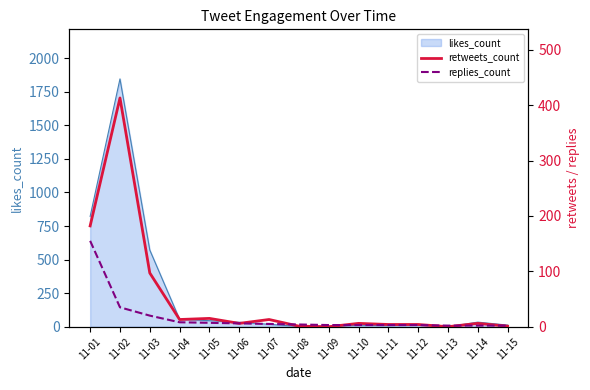

What is the maximum value for likes_count?

1846